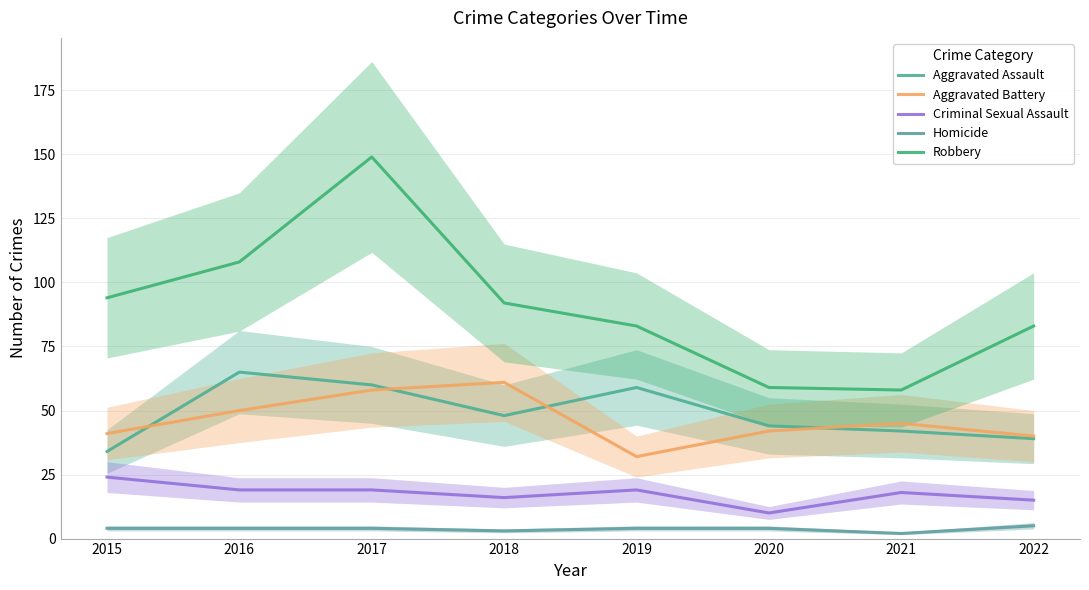

Reading left to right, transcribe all the data shown in this chart.

Aggravated Assault: 2015=34	2016=65	2017=60	2018=48	2019=59	2020=44	2021=42	2022=39
Aggravated Battery: 2015=41	2016=50	2017=58	2018=61	2019=32	2020=42	2021=45	2022=40
Criminal Sexual Assault: 2015=24	2016=19	2017=19	2018=16	2019=19	2020=10	2021=18	2022=15
Homicide: 2015=4	2016=4	2017=4	2018=3	2019=4	2020=4	2021=2	2022=5
Robbery: 2015=94	2016=108	2017=149	2018=92	2019=83	2020=59	2021=58	2022=83